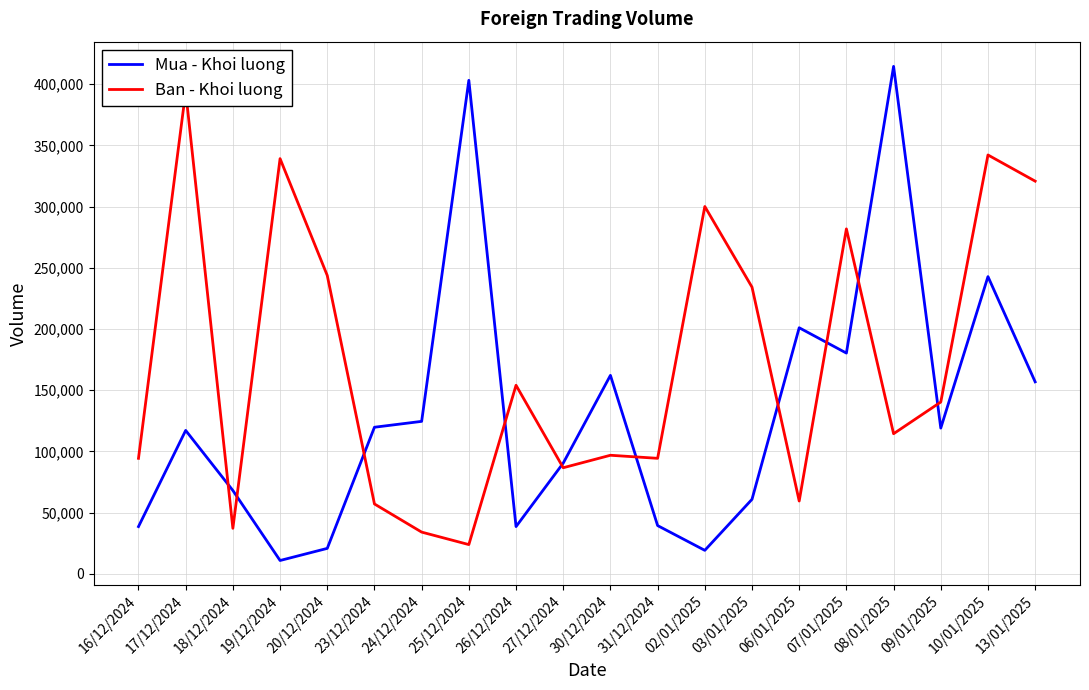

What is the label of the 8th point from the right?

02/01/2025